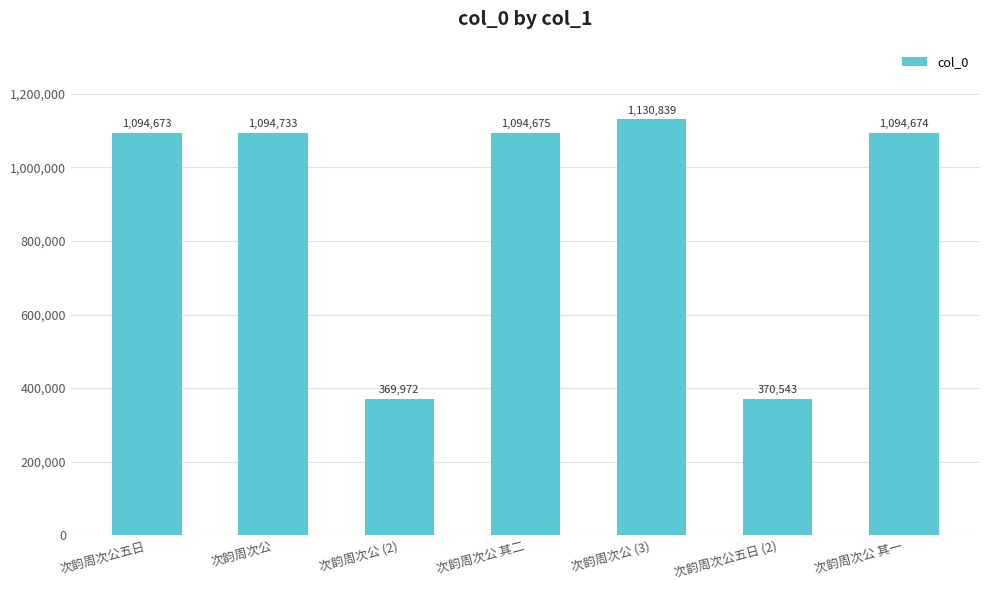

The chart shows a value of 1130839 at 次韵周次公 (3). True or false?

True